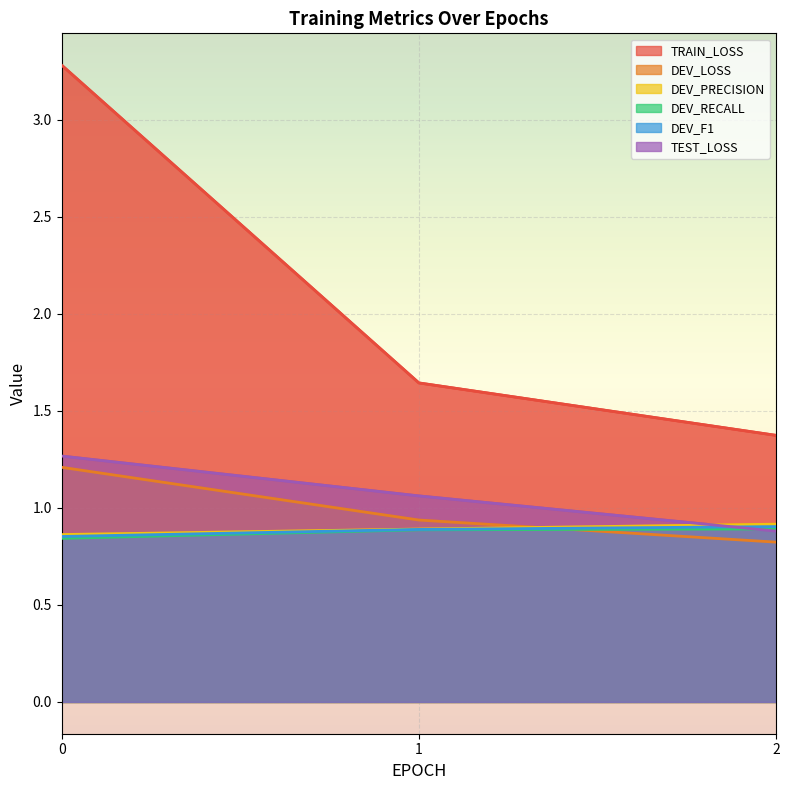

What is the sum of all DEV_PRECISION values?

2.7